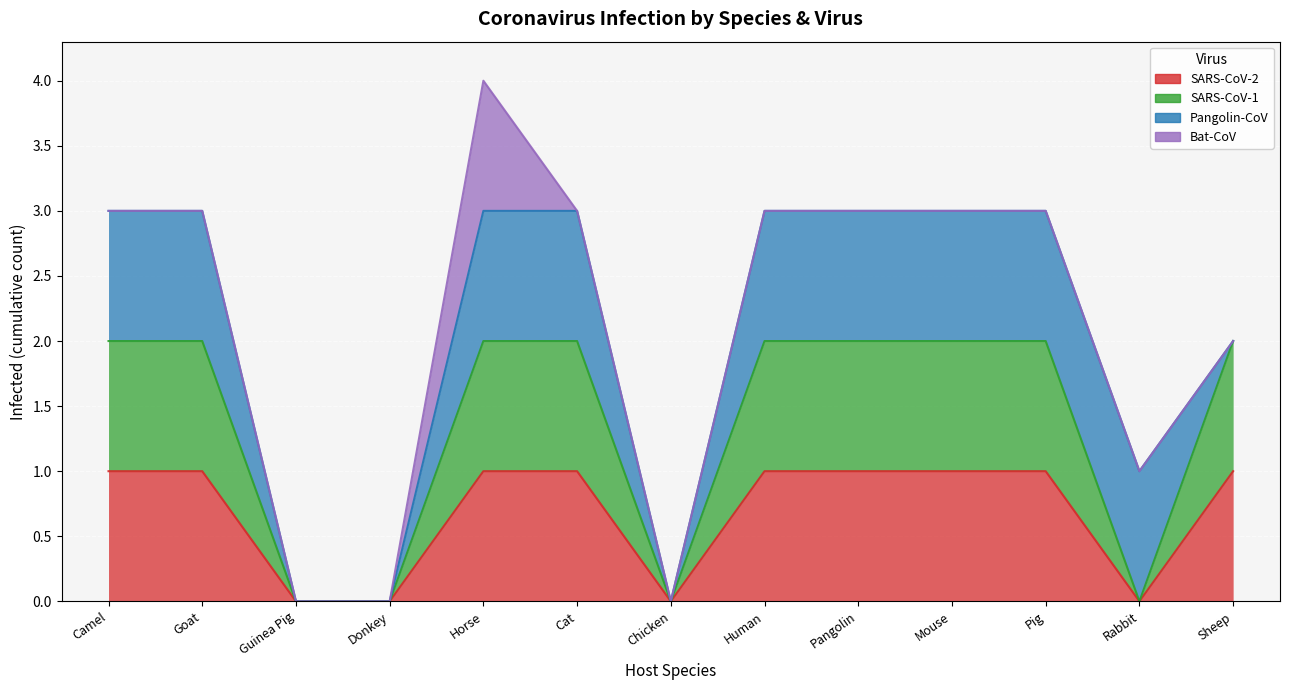

What position from the left is Mouse?

10